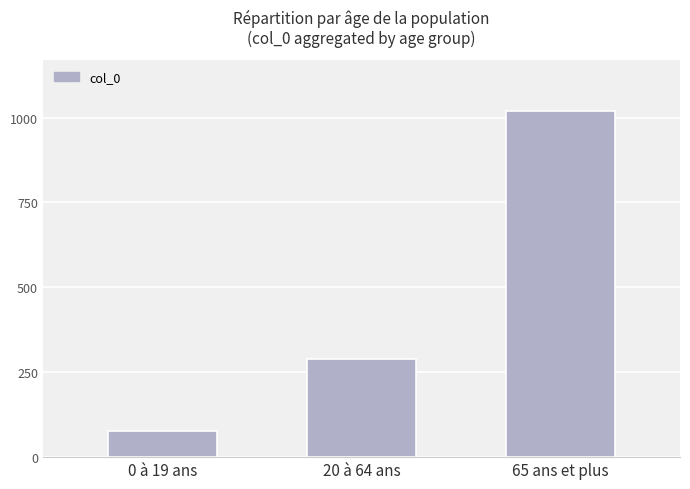

Count the values in the range 77 to 1018.

3